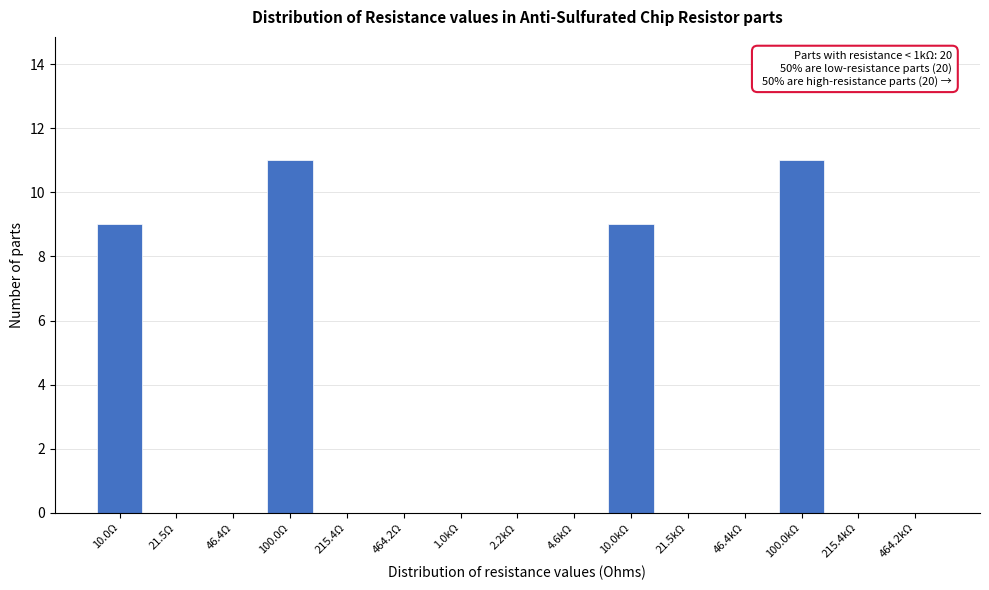

Reading left to right, what are all the values shown in this chart?

10.0Ω=9	21.5Ω=0	46.4Ω=0	100.0Ω=11	215.4Ω=0	464.2Ω=0	1.0kΩ=0	2.2kΩ=0	4.6kΩ=0	10.0kΩ=9	21.5kΩ=0	46.4kΩ=0	100.0kΩ=11	215.4kΩ=0	464.2kΩ=0